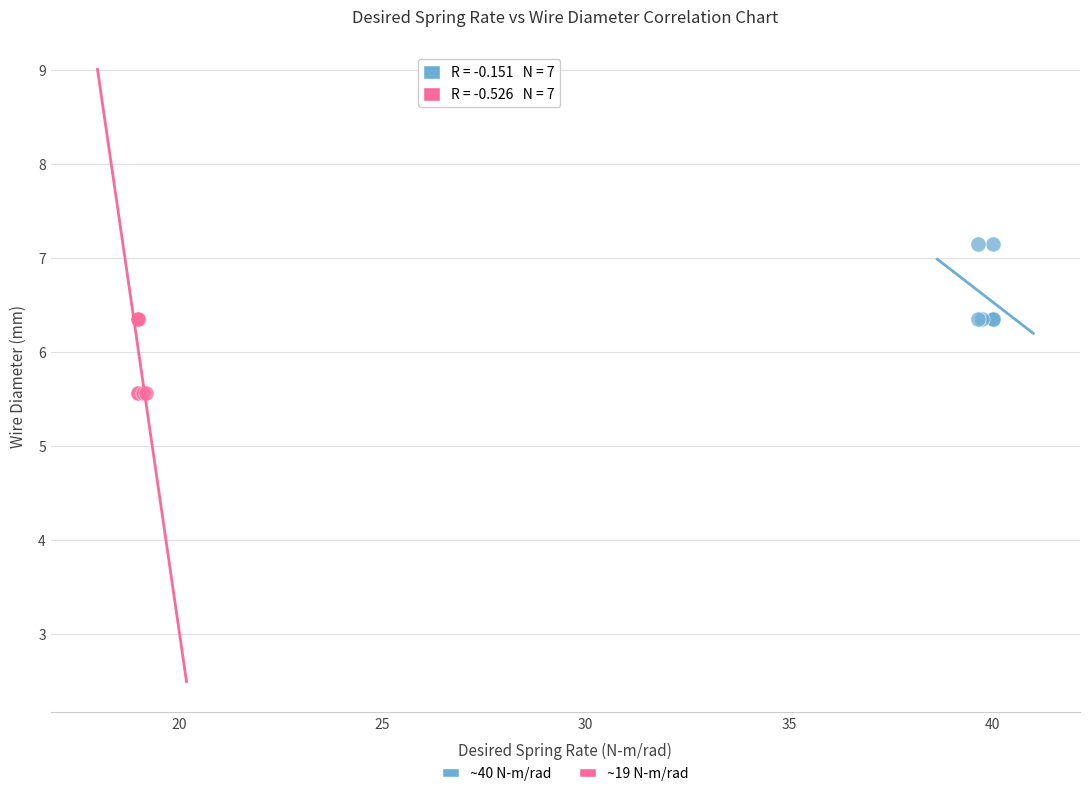

Which series reaches the minimum Y coordinate?

~19 N-m/rad